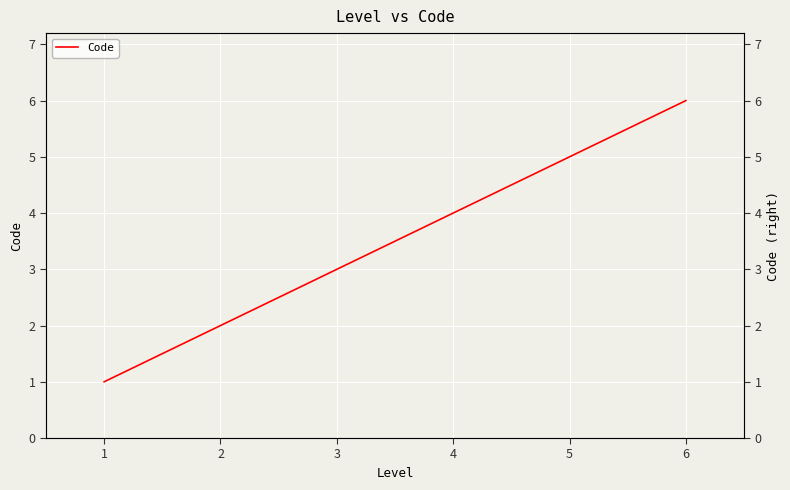

Count the Code (twin) values in the range 2 to 5.

4